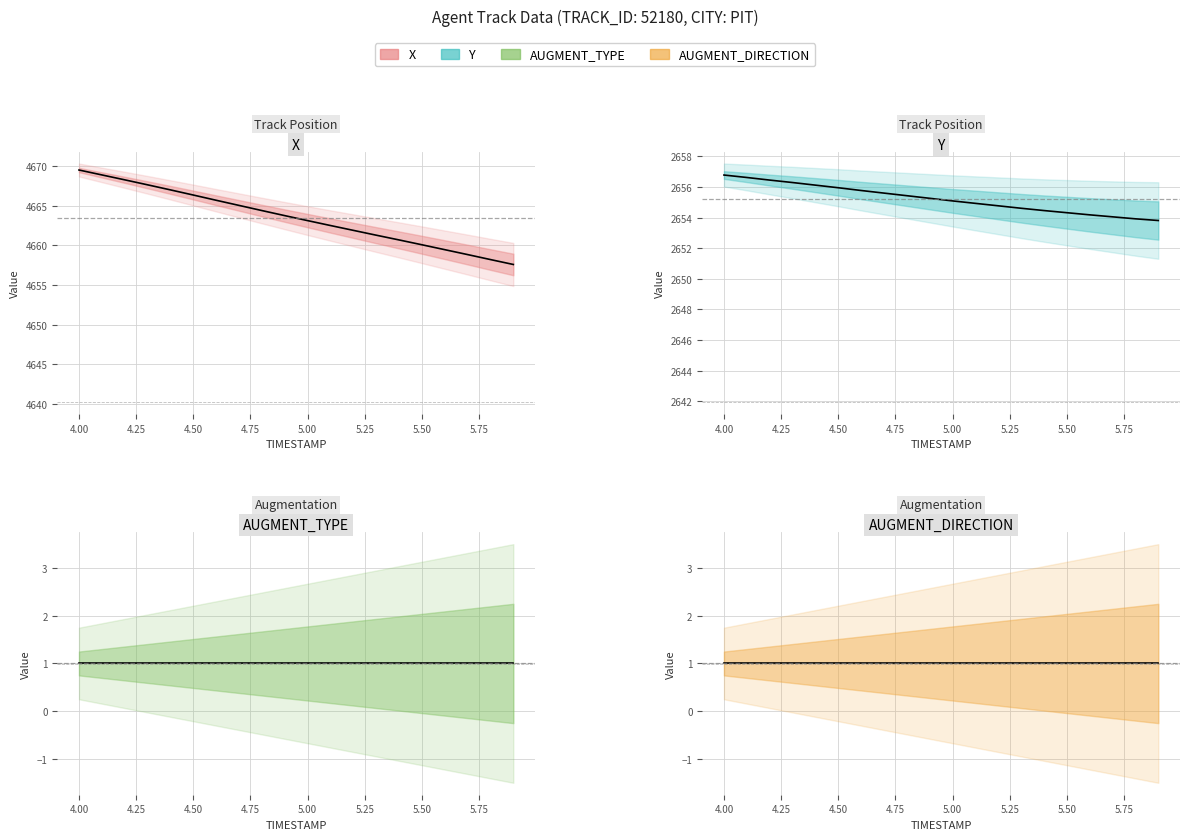

Is the value of Y at 14 greater than the value of AUGMENT_TYPE at 4.50?

Yes